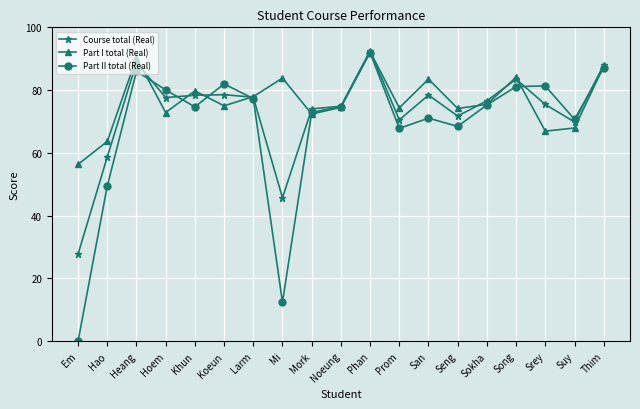

In Part I total (Real), how many points are higher than both neighbors (excluding endpoints)?

6